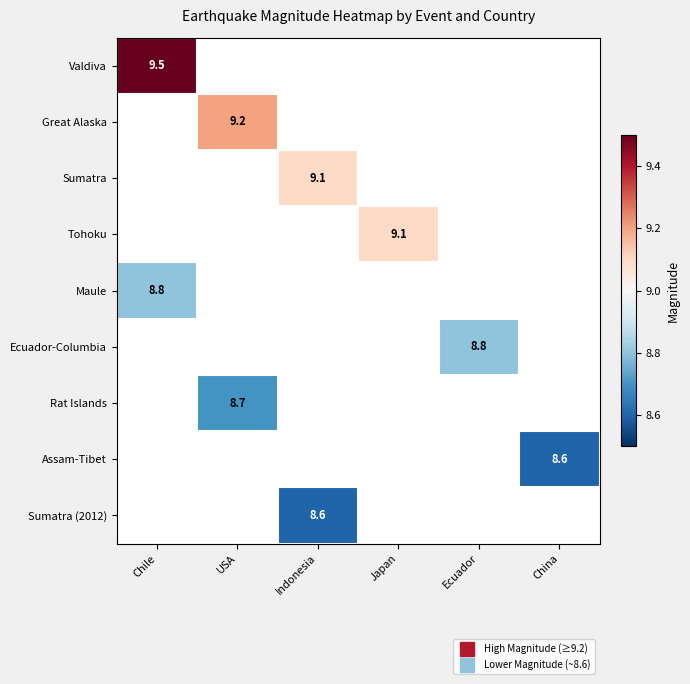

Is the value of Rat Islands at Japan greater than the value of Valdiva at China?

No